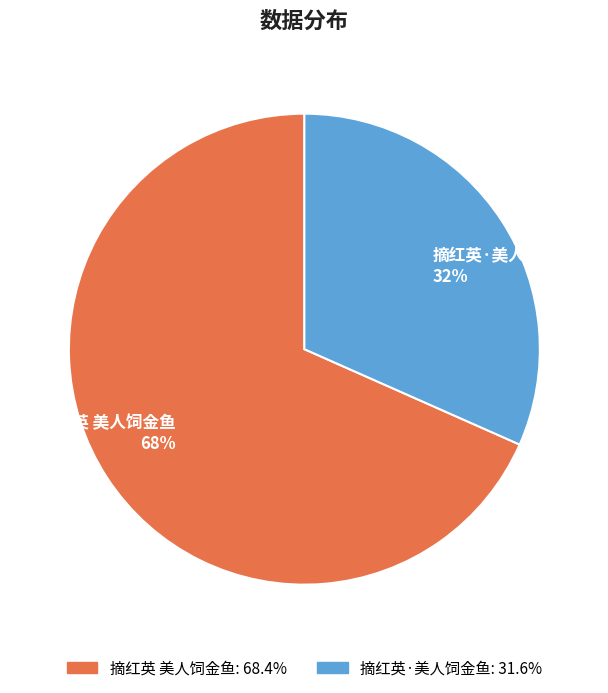

To the nearest percent, what portion does 摘红英·美人饲金鱼 represent?

32%